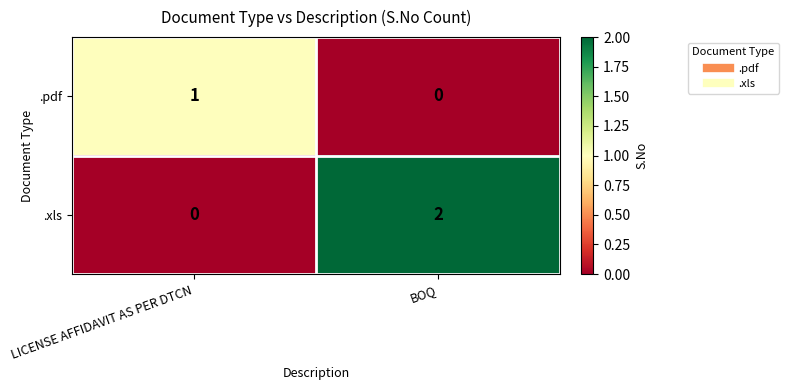

Reading left to right, list all the values displayed in this chart.

.pdf: 1	0
.xls: 0	2